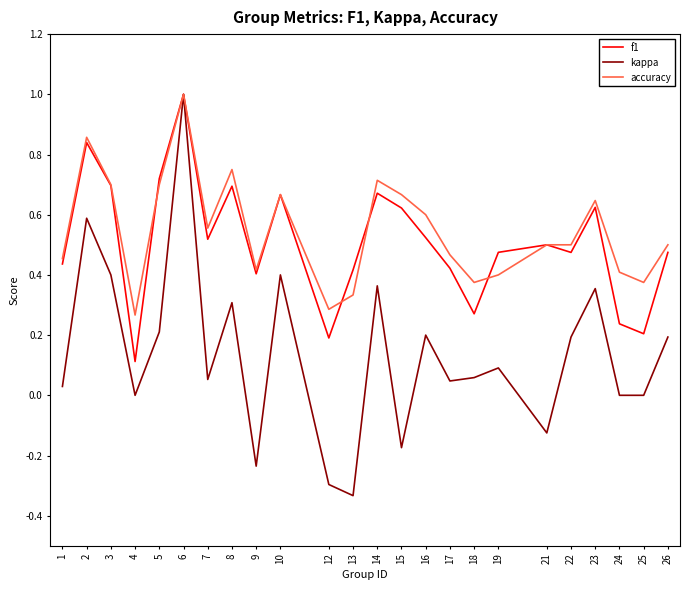

Is it true that f1 equals 0.2 at 4?

False